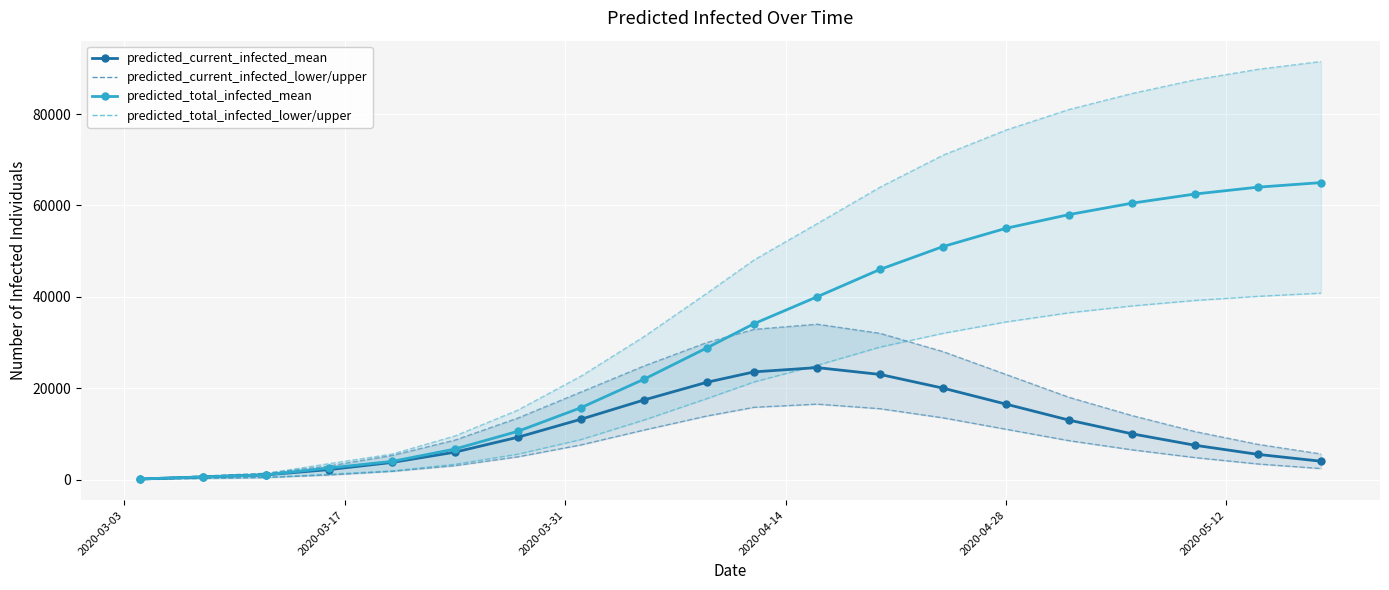

How many data points in predicted_total_infected_upper_line are less than 48074?

10